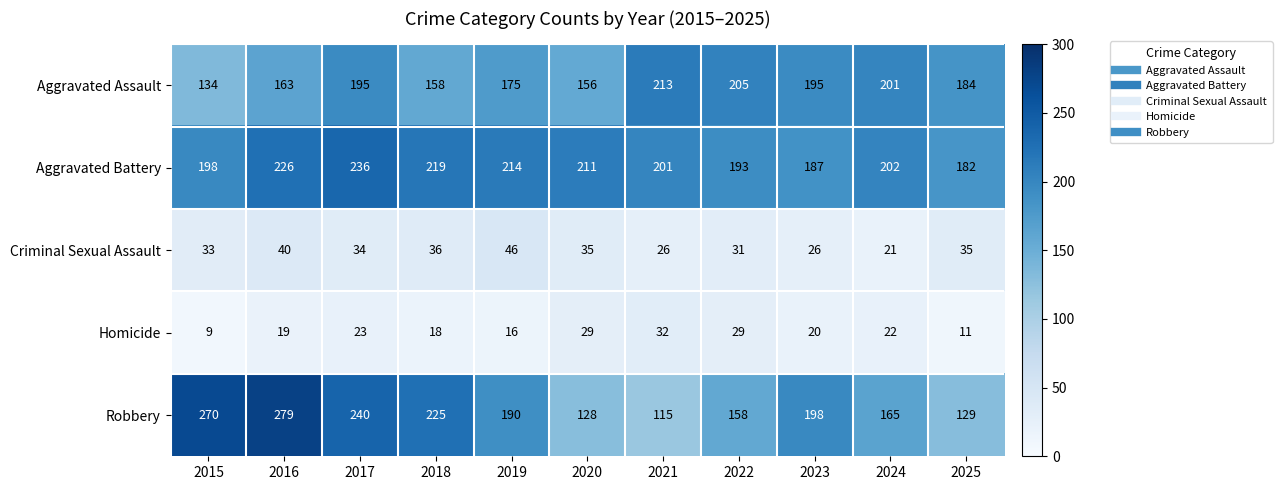

Which label corresponds to the smallest value in the chart?

2015